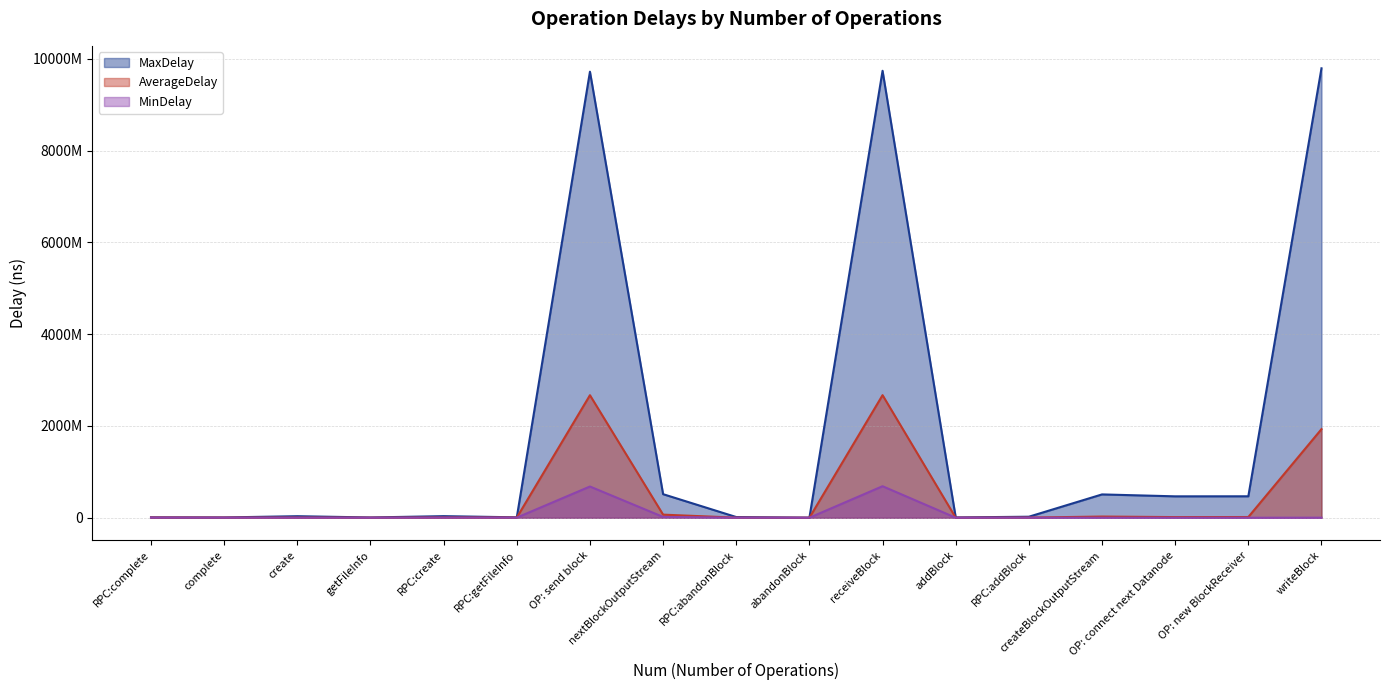

What is the total value across all series at create?

37818094.3